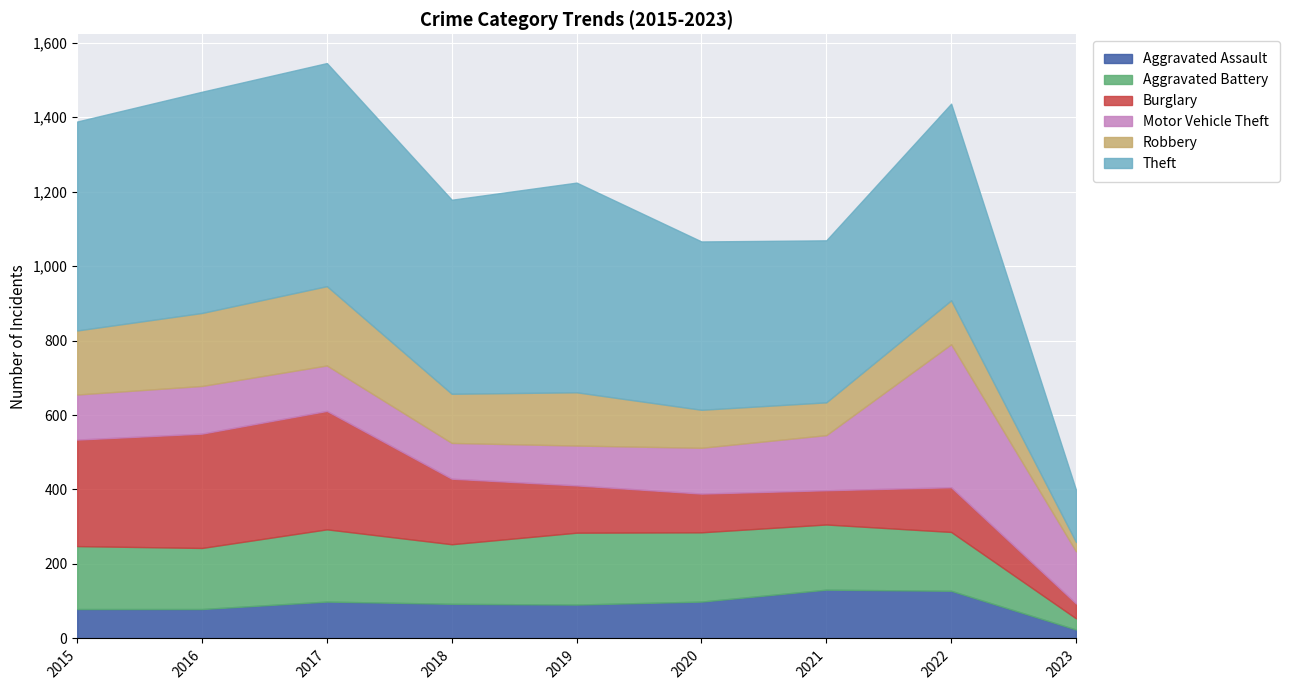

Which category has the lowest value in the Theft series?

2023